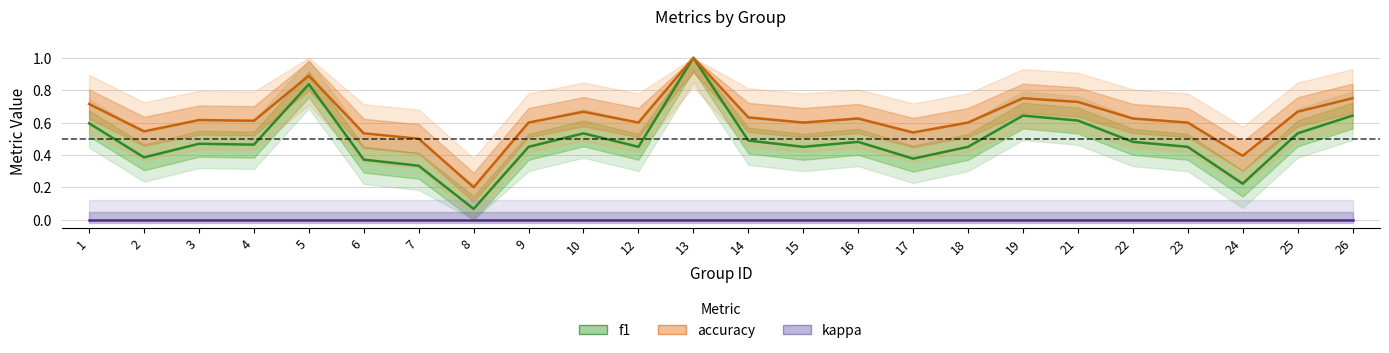

True or false: accuracy and f1 intersect in this chart.

False